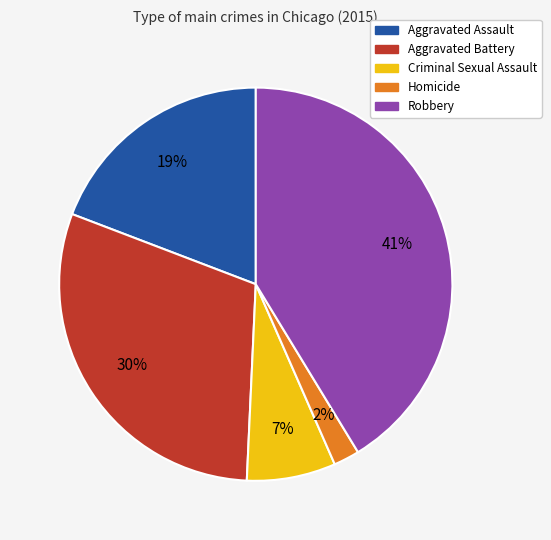

How many slices are in this pie chart?

5